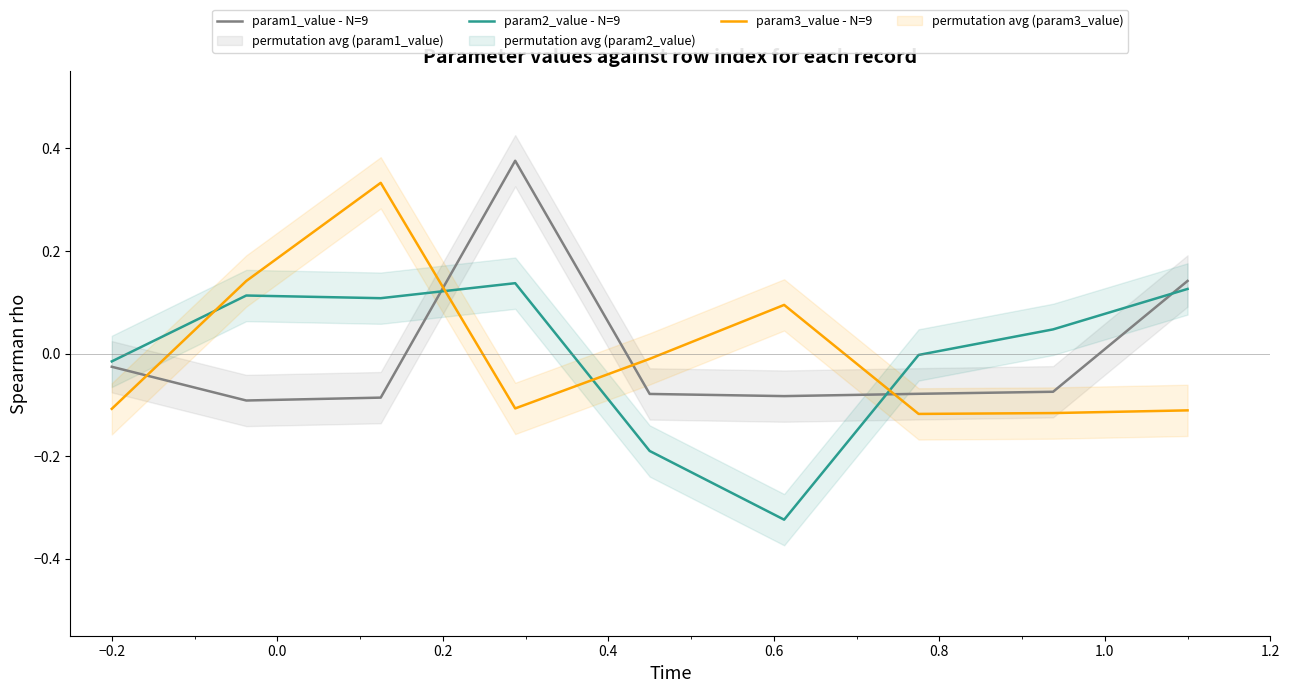

What is the spread (max minus min) of values at 0.4?

0.2